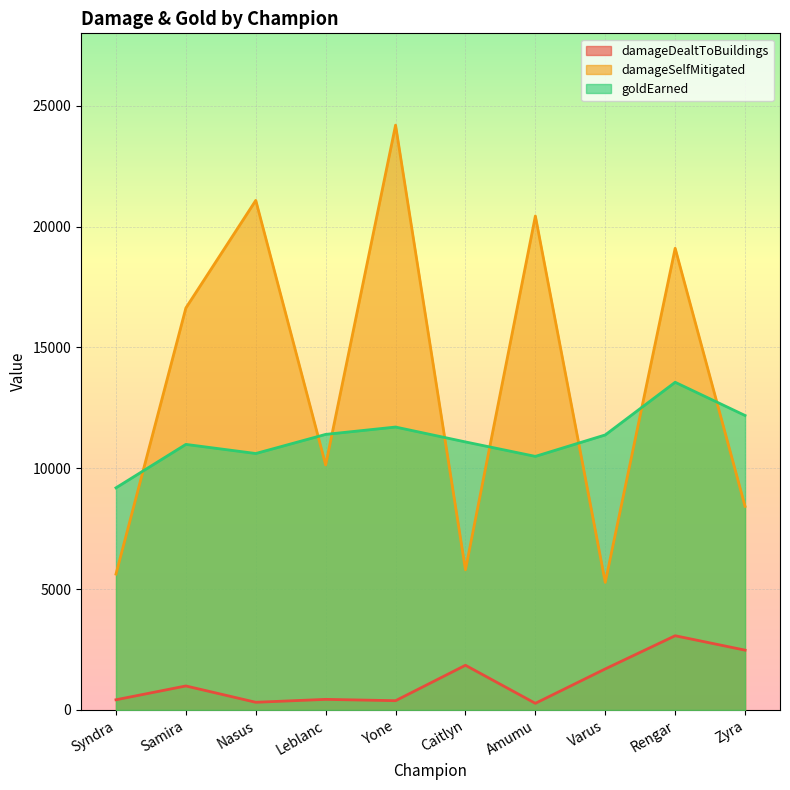

Reading left to right, list all the values displayed in this chart.

damageDealtToBuildings: 422	994	318	439	384	1850	275	1699	3072	2476
damageSelfMitigated: 5624	16635	21087	10138	24201	5801	20440	5279	19105	8426
goldEarned: 9193	10990	10613	11404	11708	11092	10494	11382	13561	12186